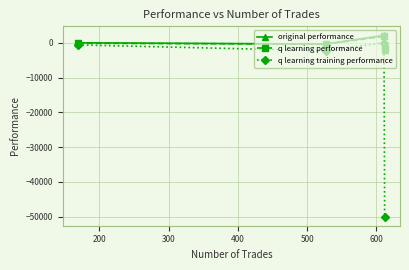

True or false: original performance has more than 0 points higher than both neighbors.

True